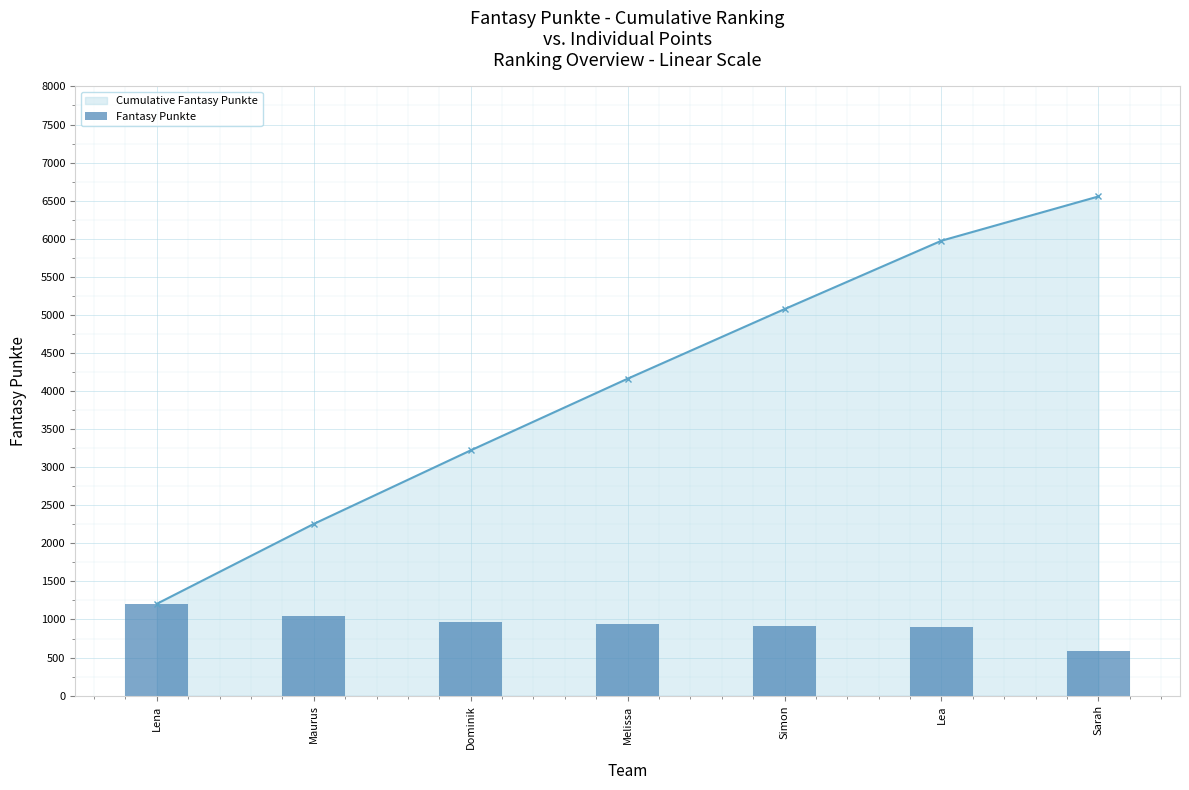

The value of Fantasy Punkte at Sarah is 581. True or false?

True